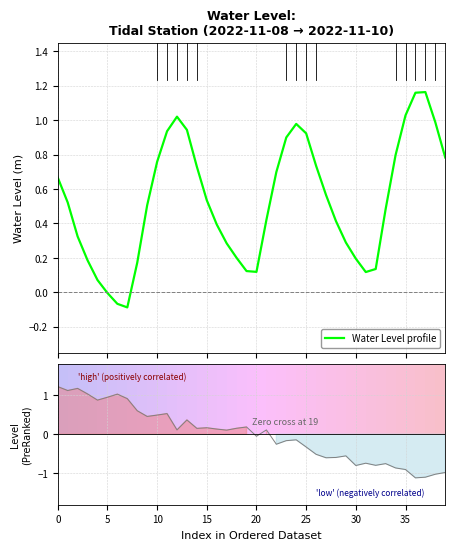

Is it true that Ranking metric scores equals 0.1 at 12?

True